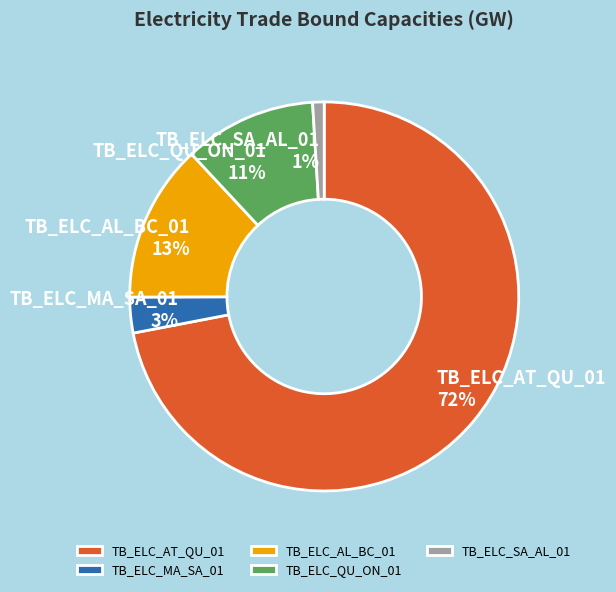

Is TB_ELC_AT_QU_01 the majority of the pie?

Yes